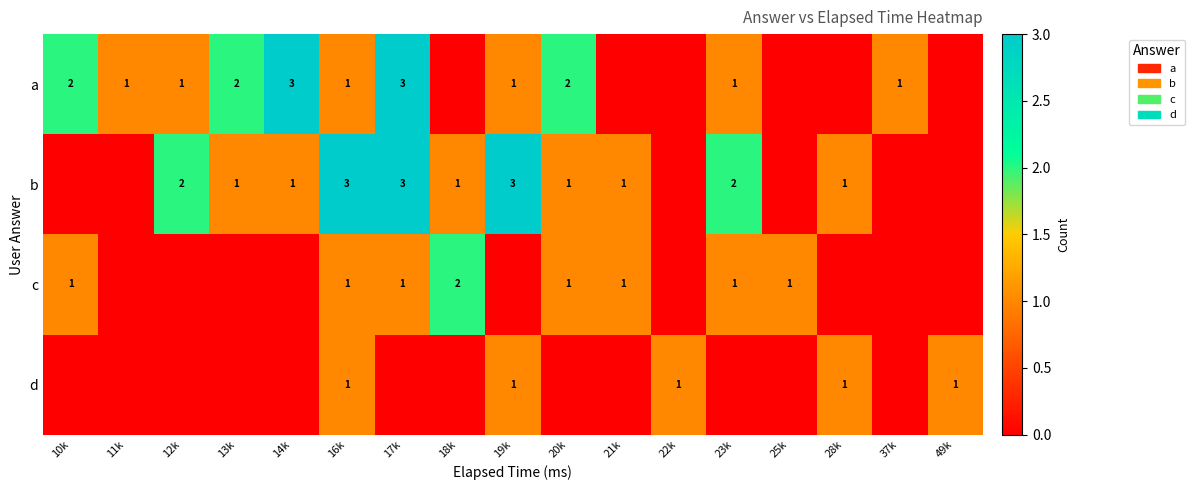

What is the sum of the a values at 14k and 37k?

4